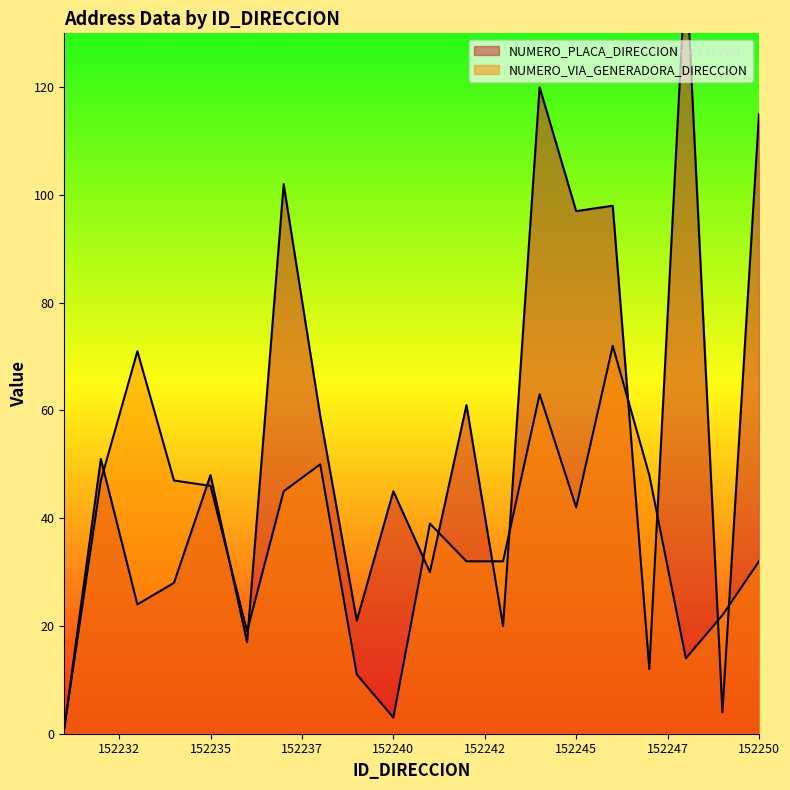

At 152245, list the series in order from smallest to largest.

NUMERO_VIA_GENERADORA_DIRECCION, NUMERO_PLACA_DIRECCION